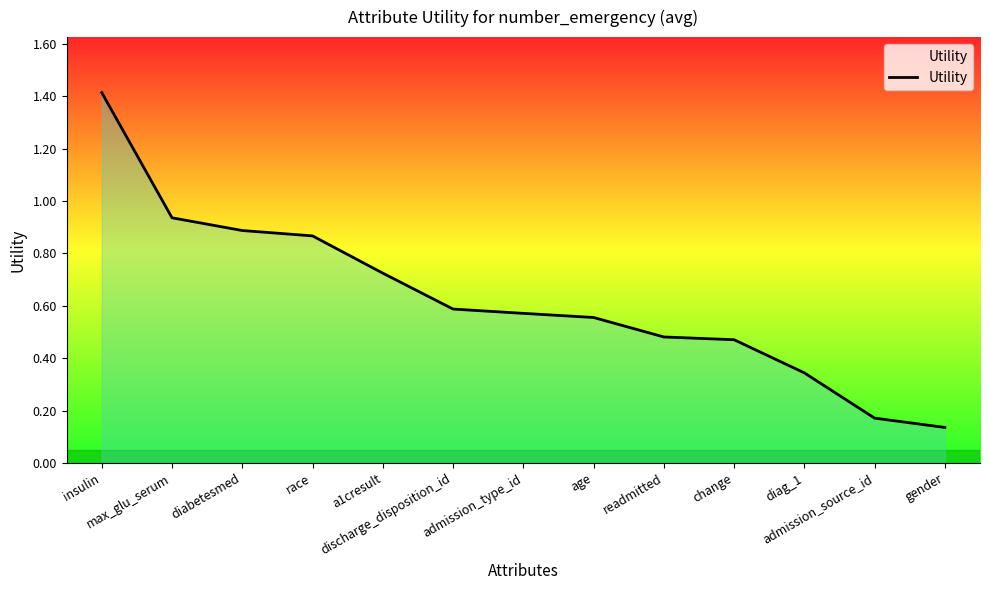

What is the greatest value displayed?

1.4